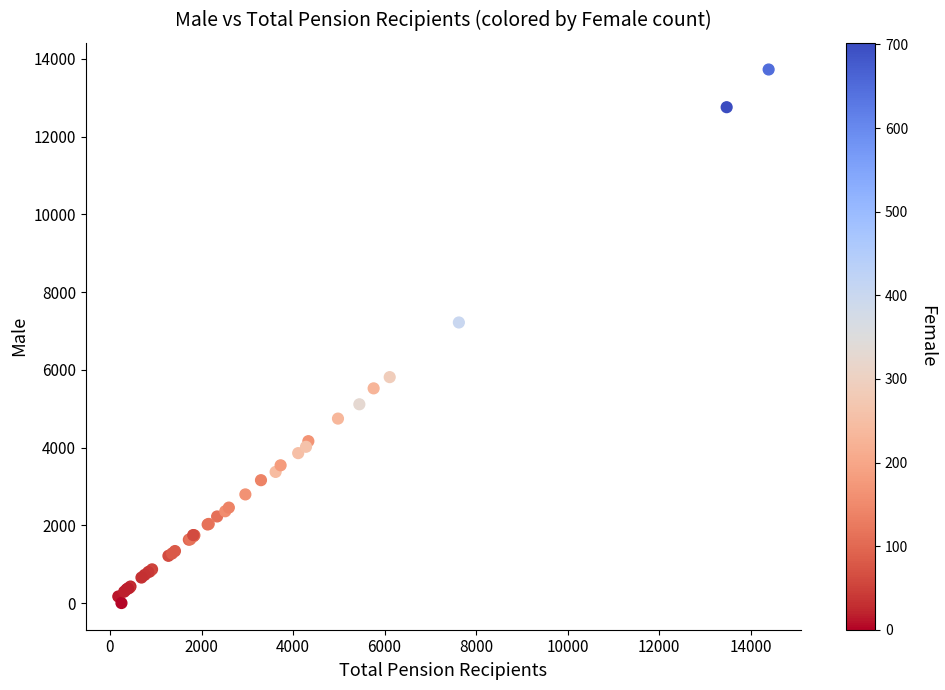

What Y value in the scatter plot is closest to 6864?

7219